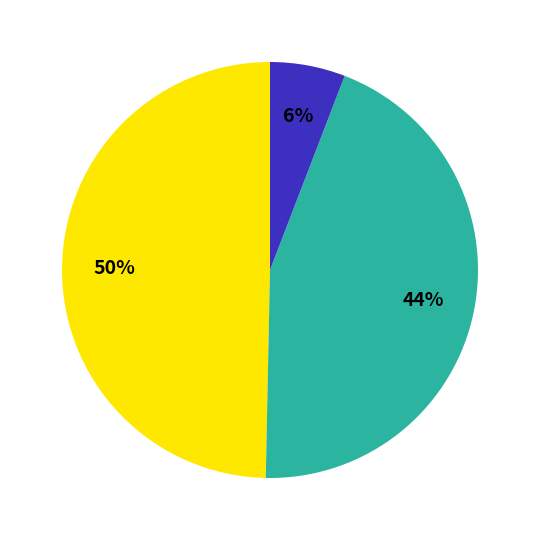

Does any single category account for the majority?

No